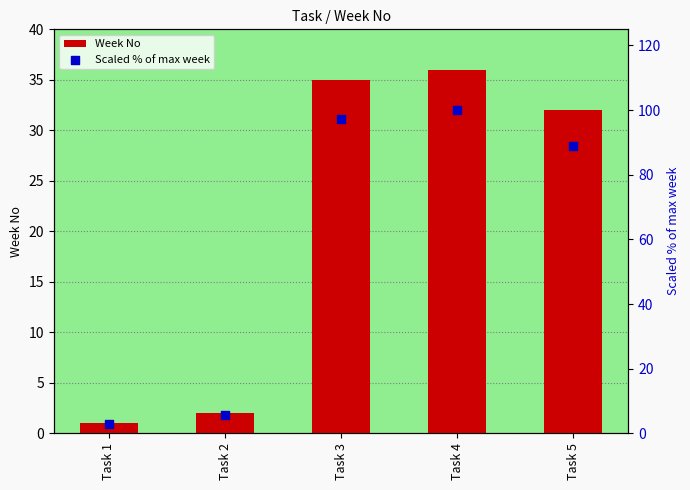

Which series has the largest total across all categories?

Scaled % of max week